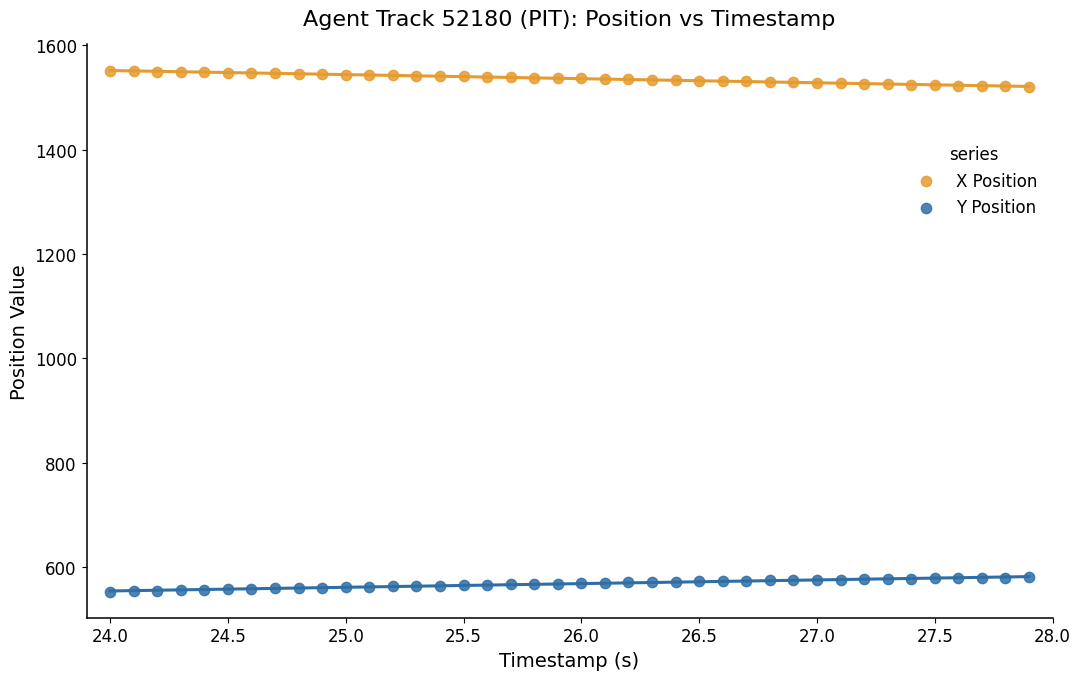

Which series contains the highest Y value?

X Position